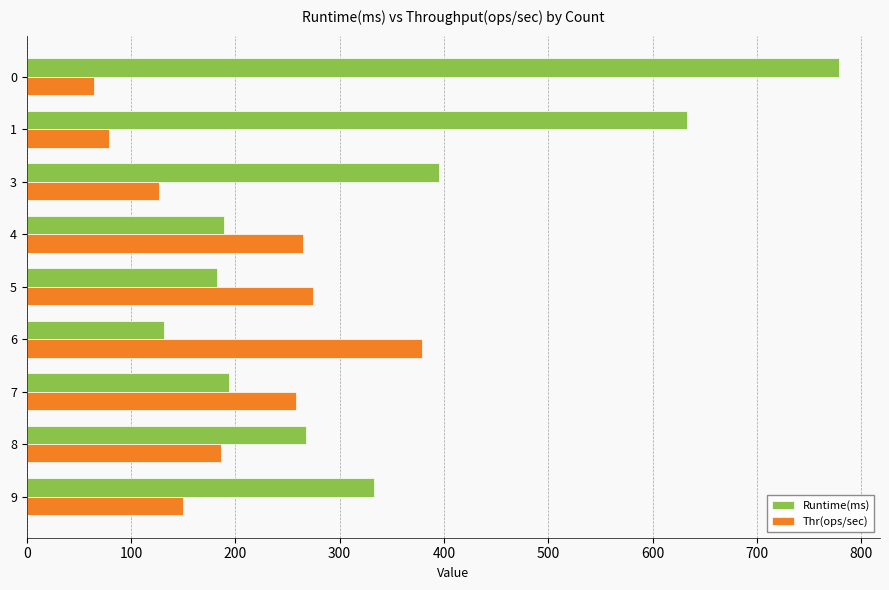

What is the average value of the Runtime(ms) series?

345.0